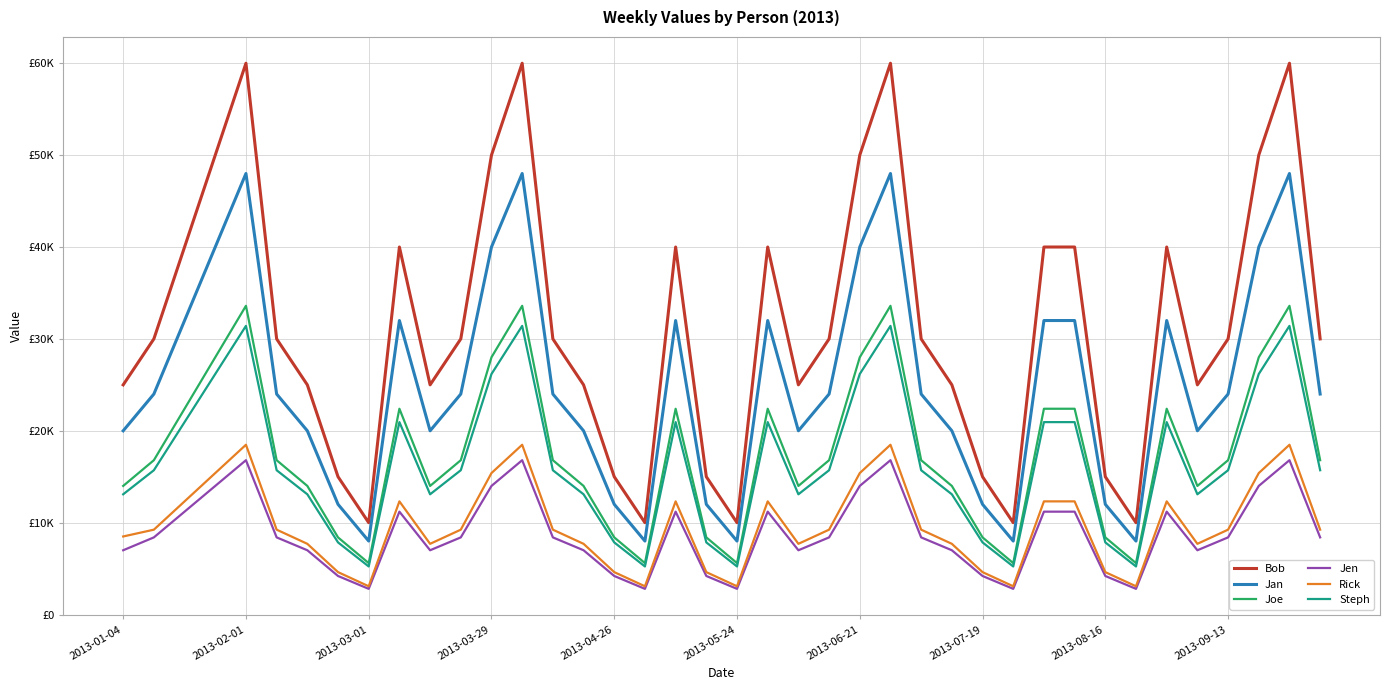

What is the value of the Joe point at the 14th from the left?

33600